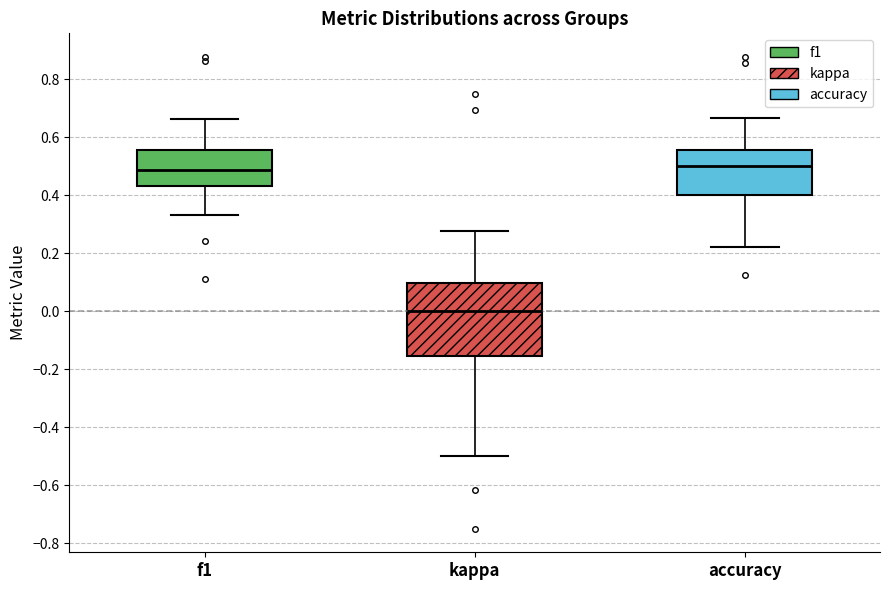

Reading left to right, read every box against the y-axis: the position of its median line, the range the box covers, and the ends of its whiskers. The values are not printed on the chart, so give them approximately, as read against the axis.

f1: median 0.48, box 0.44 to 0.56, whiskers 0.34 to 0.66
kappa: median 0.00, box -0.16 to 0.10, whiskers -0.50 to 0.28
accuracy: median 0.50, box 0.40 to 0.56, whiskers 0.22 to 0.66